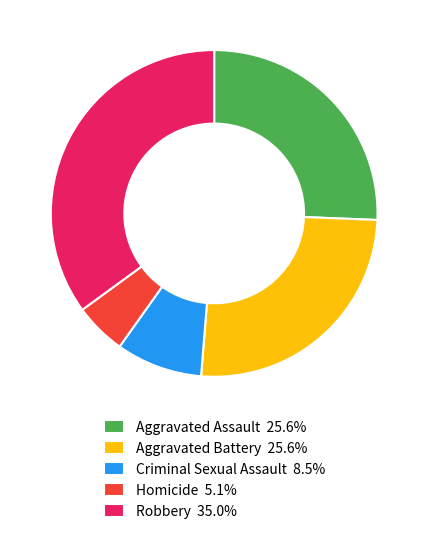

Which slice is the smallest?

Homicide